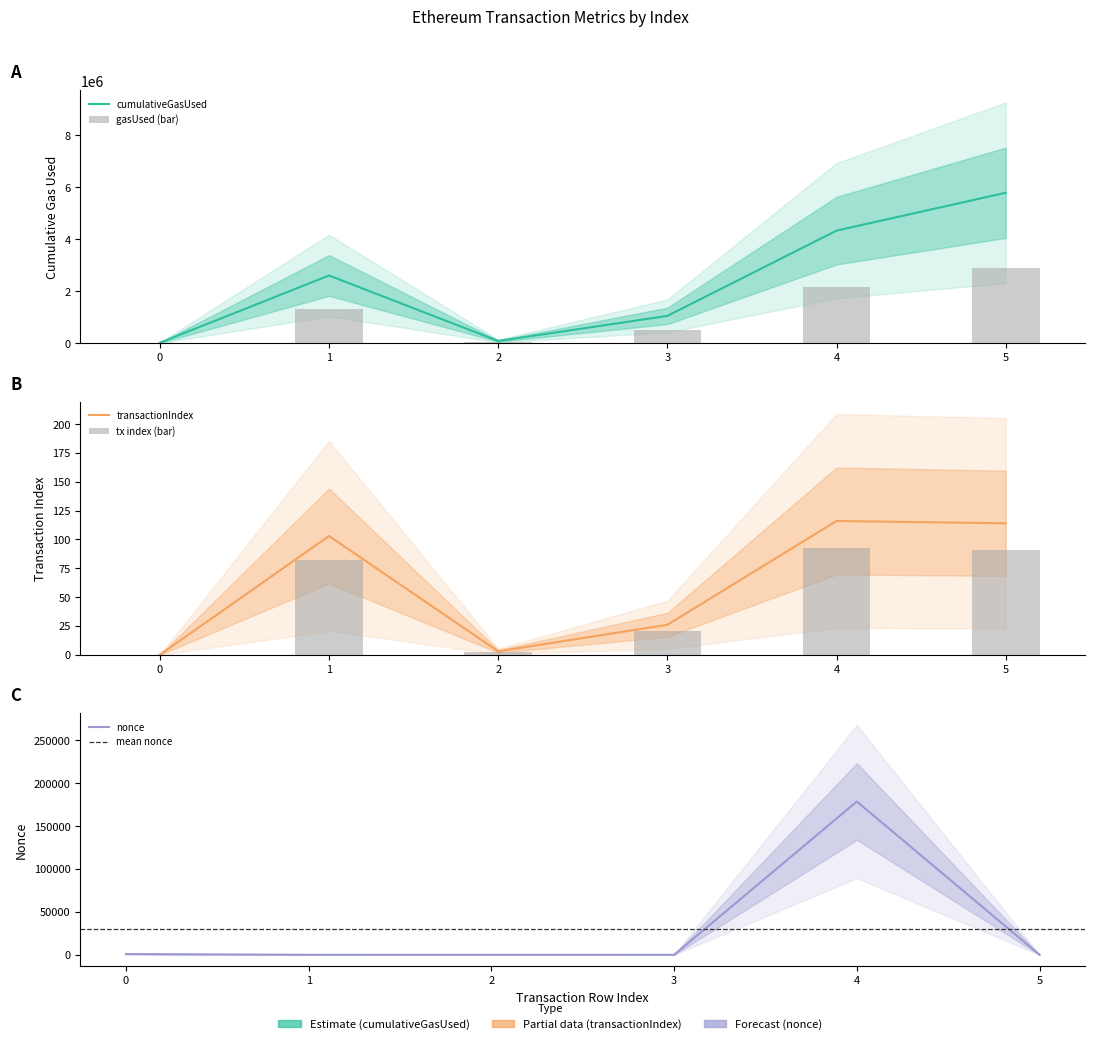

What is the maximum value shown in the chart?

5793859